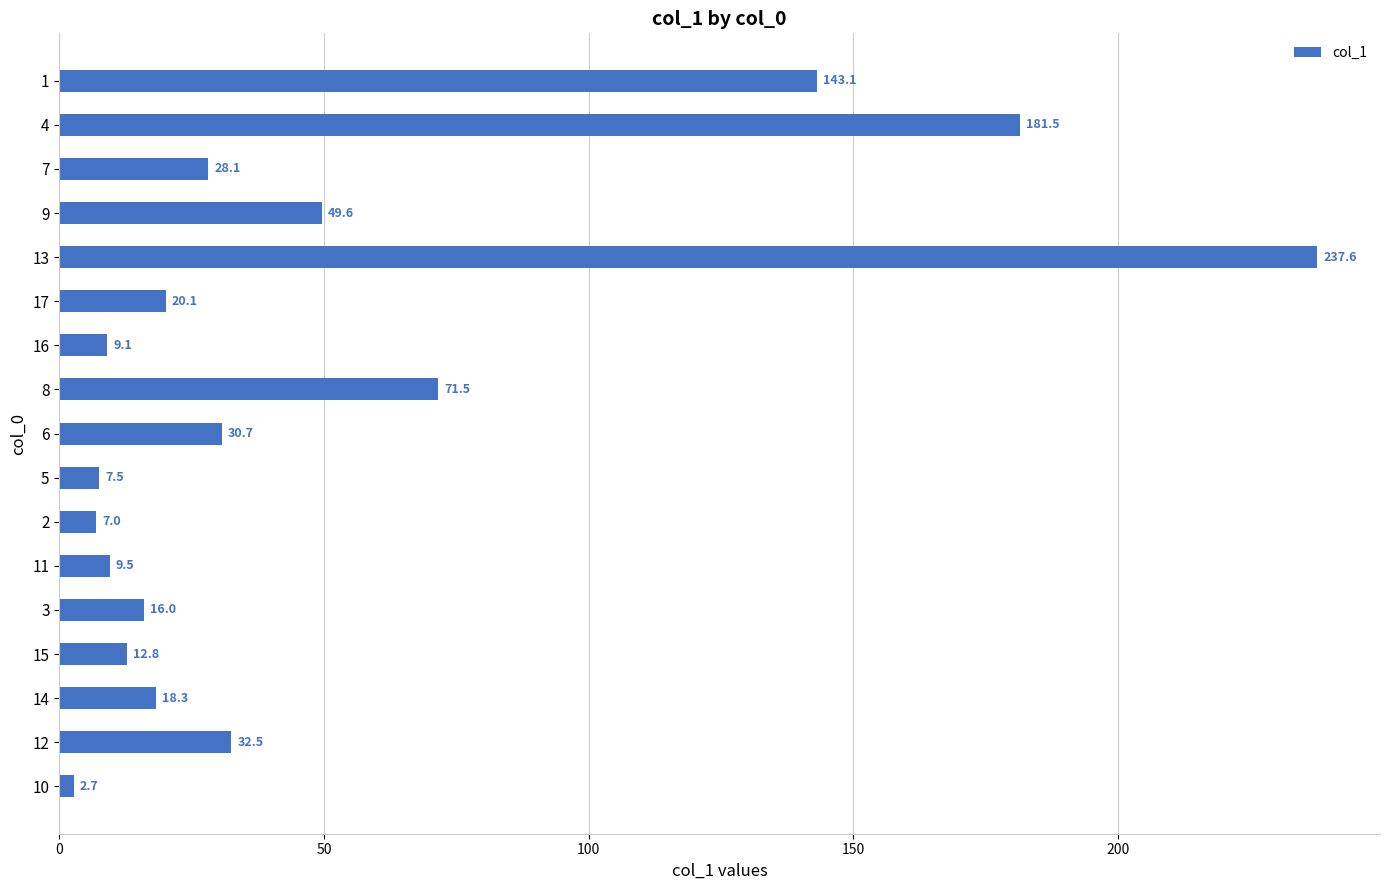

What is the change in value from 10 to 15?

+10.1